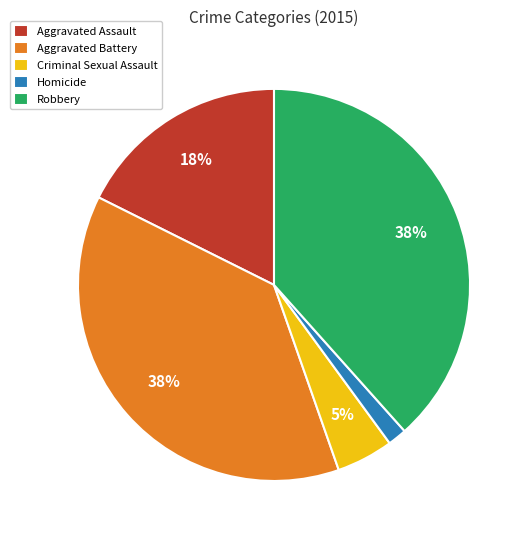

Approximately how many times larger is the value at Criminal Sexual Assault compared to Aggravated Assault?

0.3